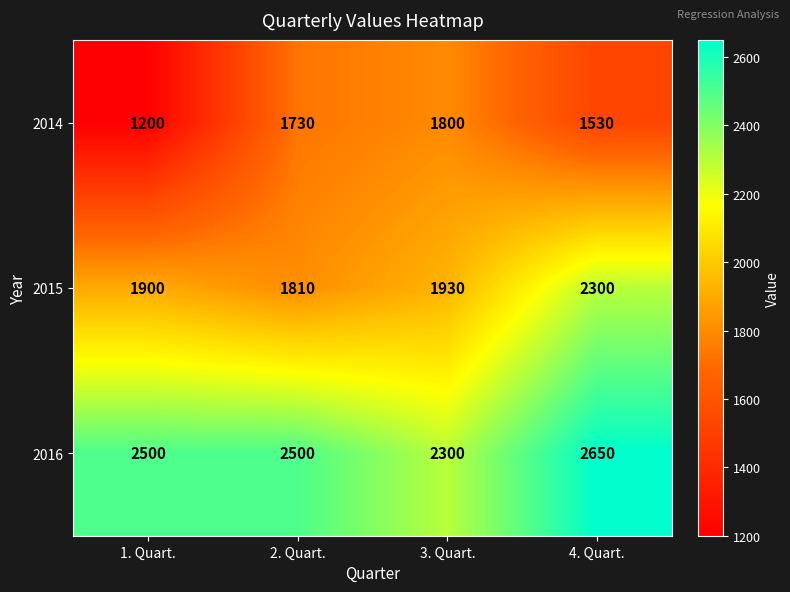

Which category has the highest value across all series?

4. Quart.